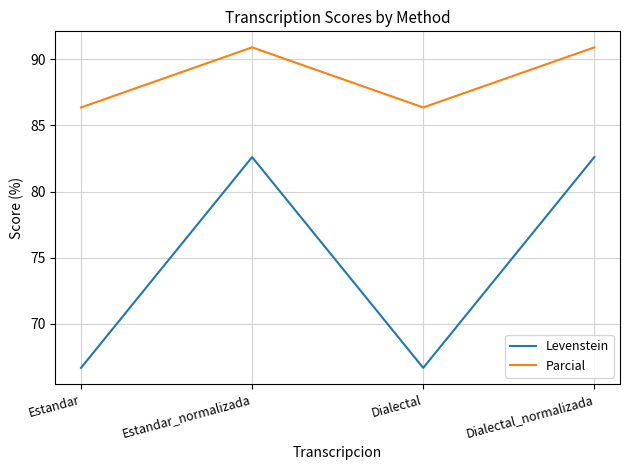

What are all the series names shown in the legend?

Levenstein, Parcial